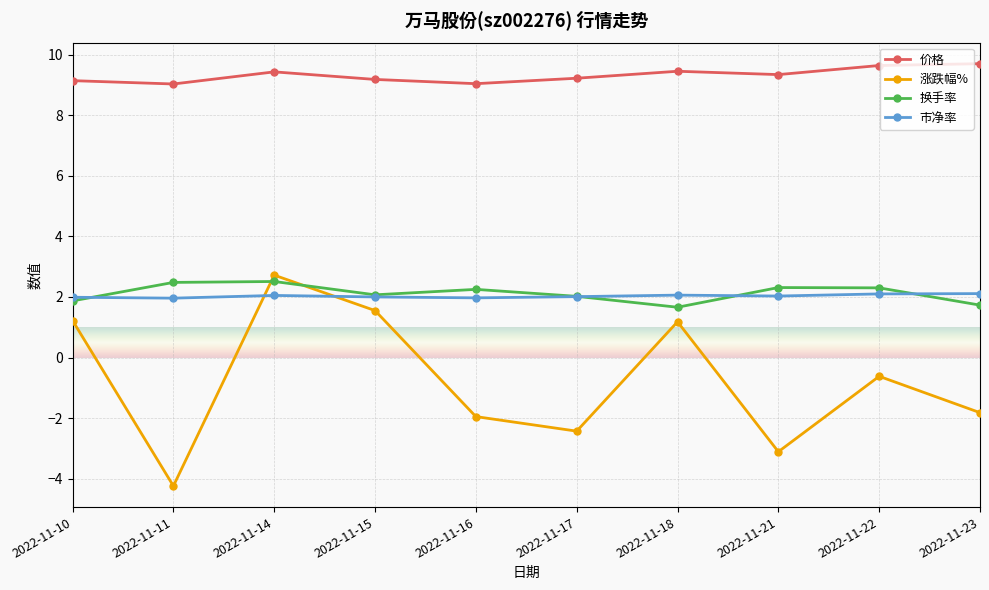

What are all the series names shown in the legend?

价格, 涨跌幅%, 换手率, 市净率